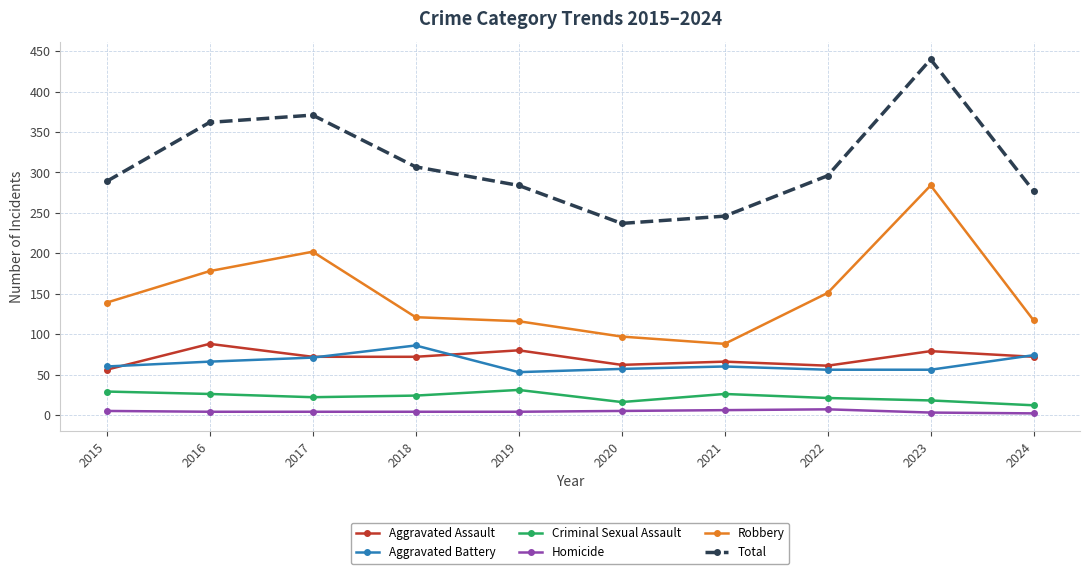

True or false: Total and Aggravated Assault cross at least once.

False